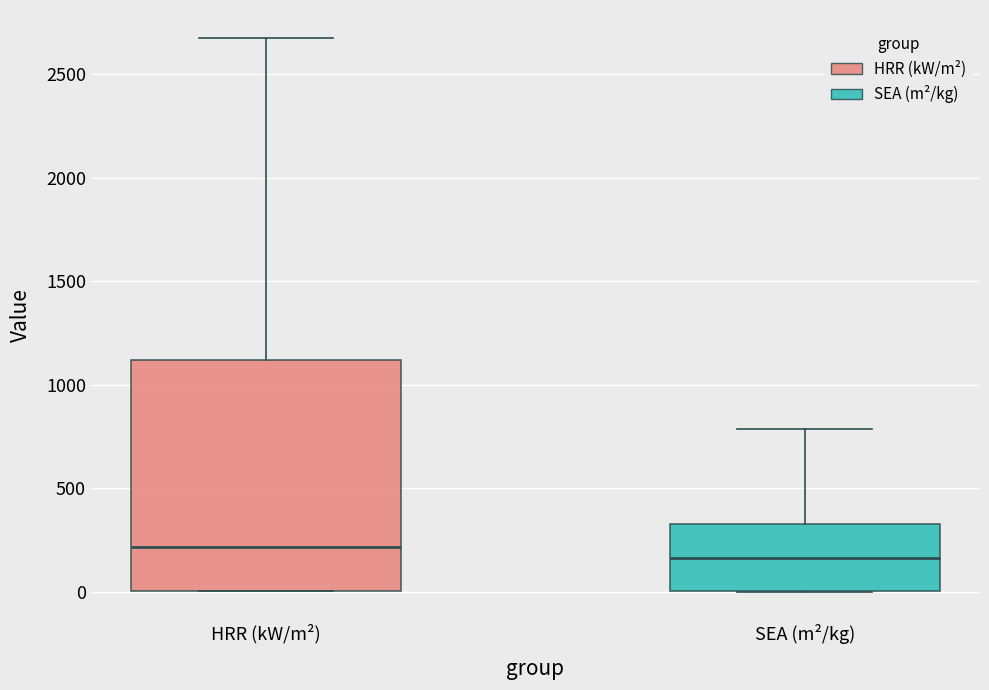

Comparing the boxes themselves (not the whiskers), which one is the tallest?

HRR (kW/m²)